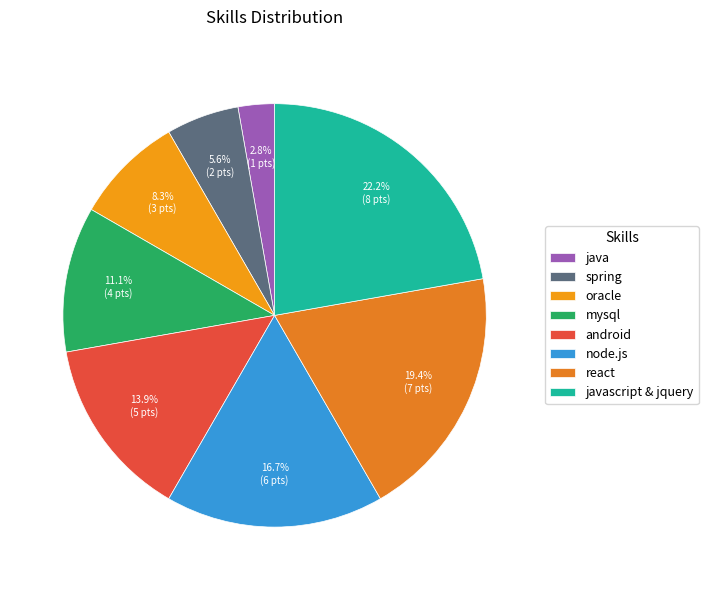

To the nearest percent, what portion does mysql represent?

11%